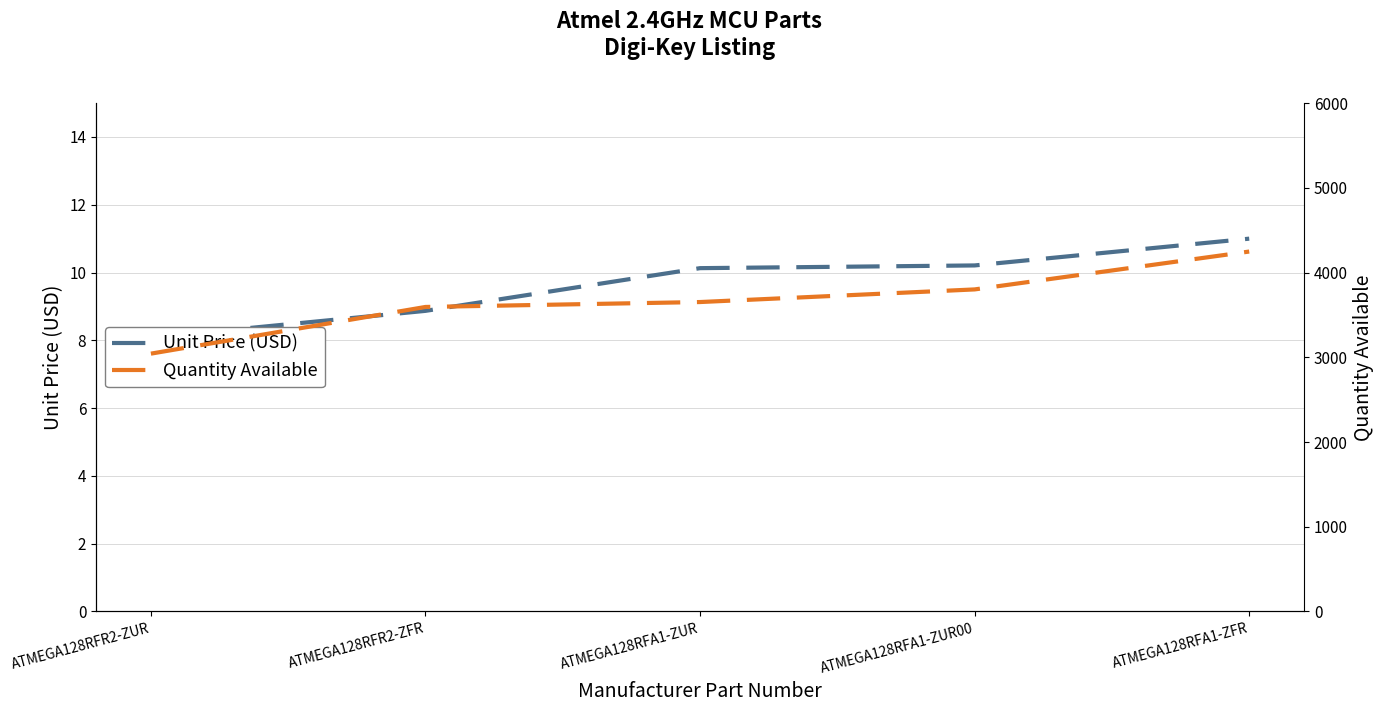

Where is Unit Price (USD) nearest to the value 9?

ATMEGA128RFR2-ZFR